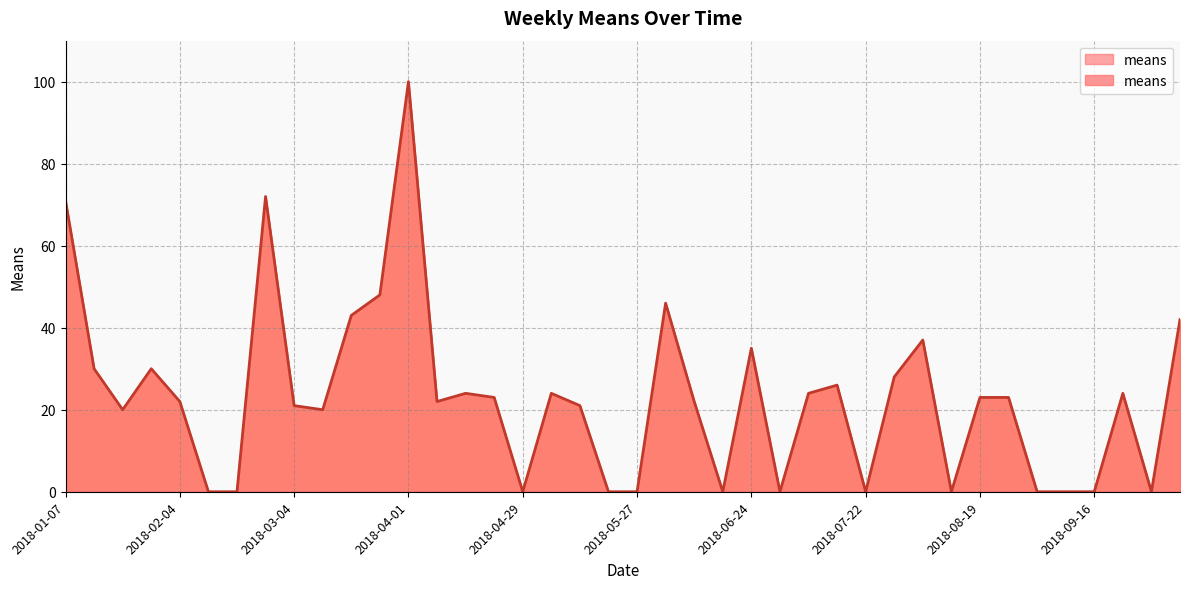

What is the difference between the maximum and minimum values?

100